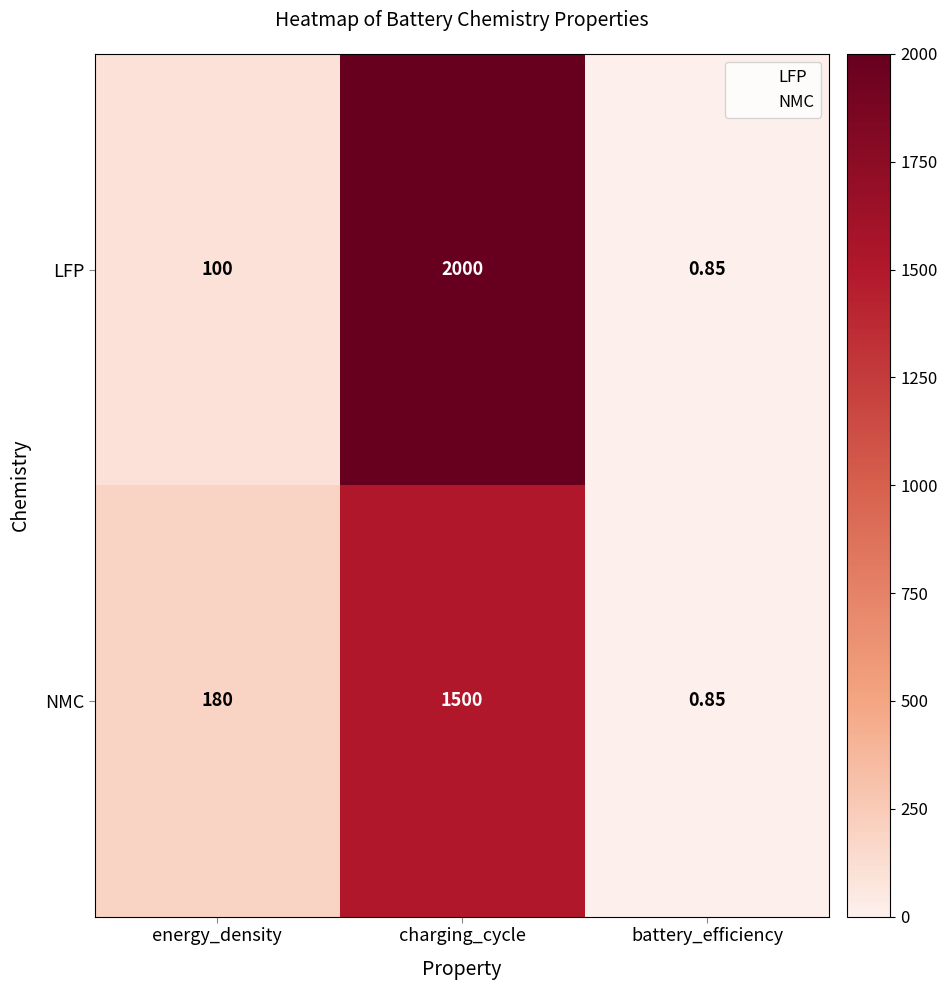

Which series has the widest spread of values?

LFP